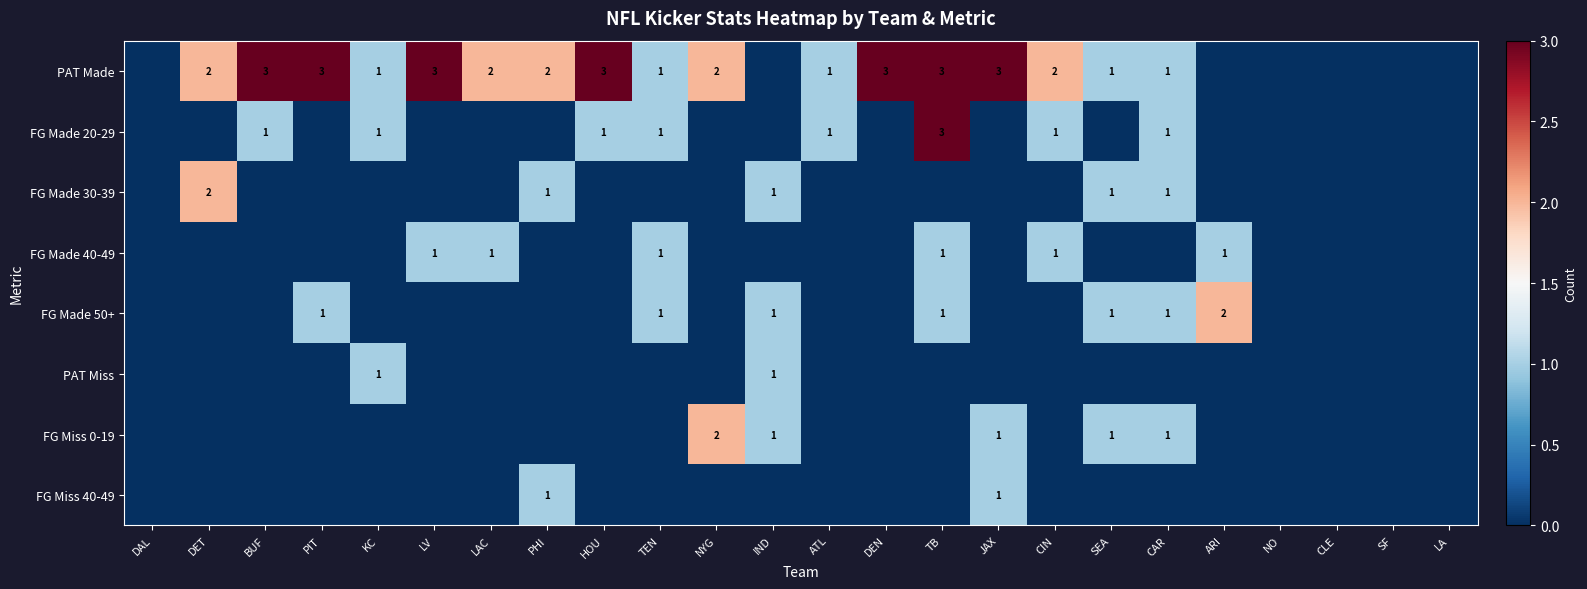

The value of FG Made 40-49 at LV is 1. True or false?

True